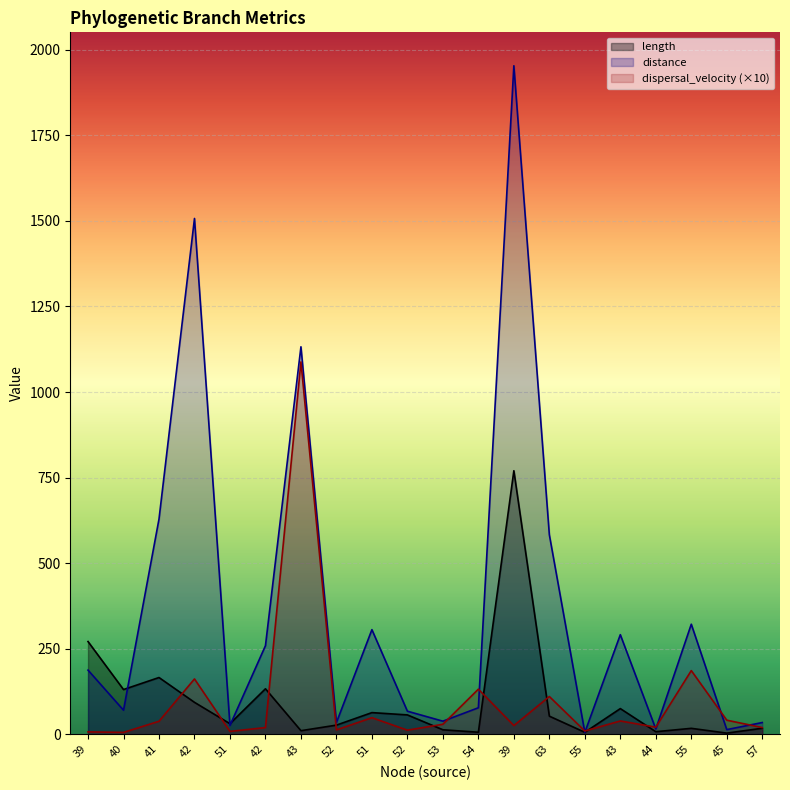

Reading right to left, what are all the values shown in this chart?

length: 57=17.5	45=3.3	55=17.3	44=7.4	43=75.0	55=5.7	63=52.9	39=770.1	54=5.9	53=13.1	52=56.5	51=63.2	52=26.7	43=10.4	42=132.9	51=30.8	42=93.3	41=165.8	40=130.6	39=270.9
distance: 57=34.2	45=13.5	55=321.6	44=15.4	43=291.0	55=5.4	63=583.0	39=1953.5	54=77.4	53=38.2	52=67.4	51=305.7	52=34.1	43=1132.3	42=258.8	51=25.8	42=1507.2	41=628.7	40=70.3	39=187.4
dispersal_velocity: 57=19.5	45=41.1	55=186.0	44=20.7	43=38.8	55=9.5	63=110.3	39=25.4	54=131.8	53=29.2	52=11.9	51=48.3	52=12.8	43=1088.1	42=19.5	51=8.4	42=161.6	41=37.9	40=5.4	39=6.9